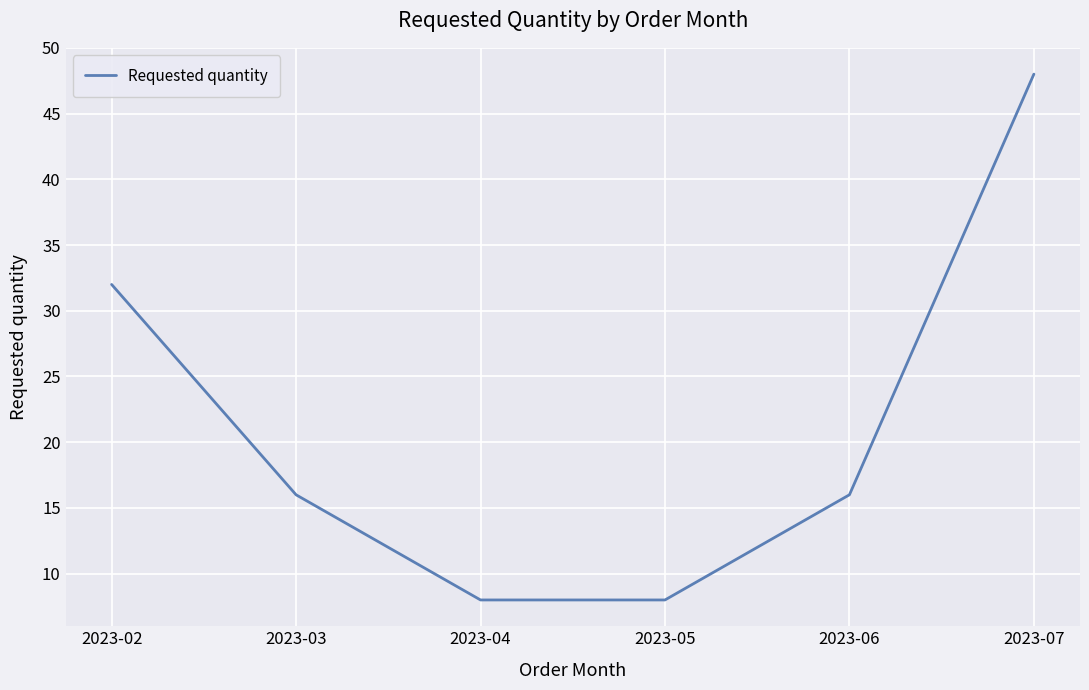

Is this an area chart (filled region under the line)?

No